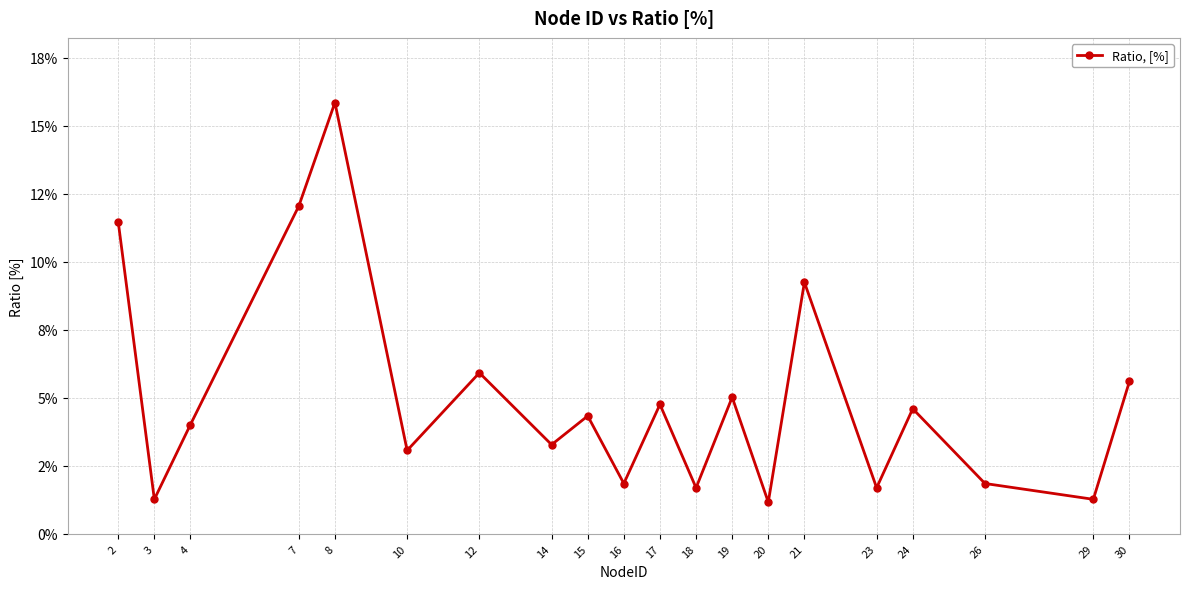

Which category has the lowest value across all series?

20